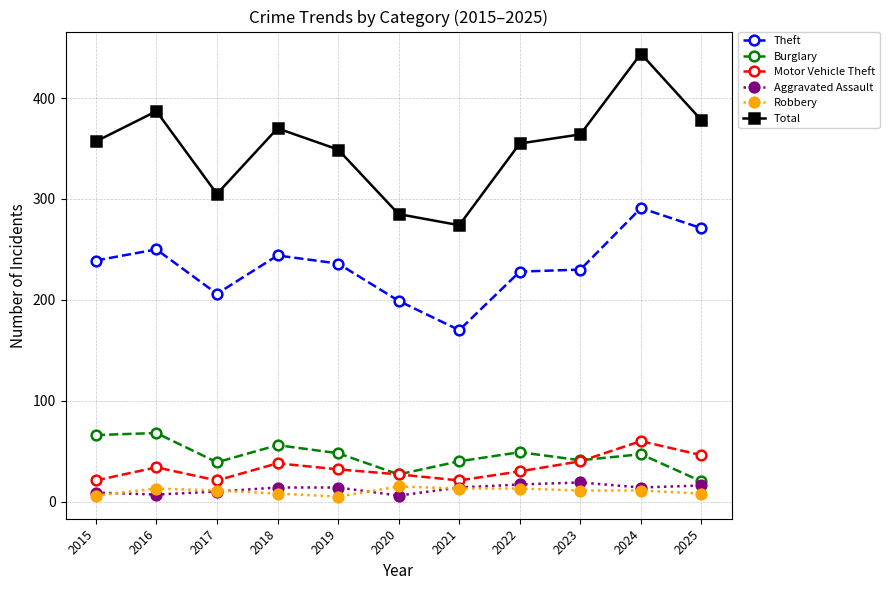

True or false: Burglary and Theft intersect in this chart.

False